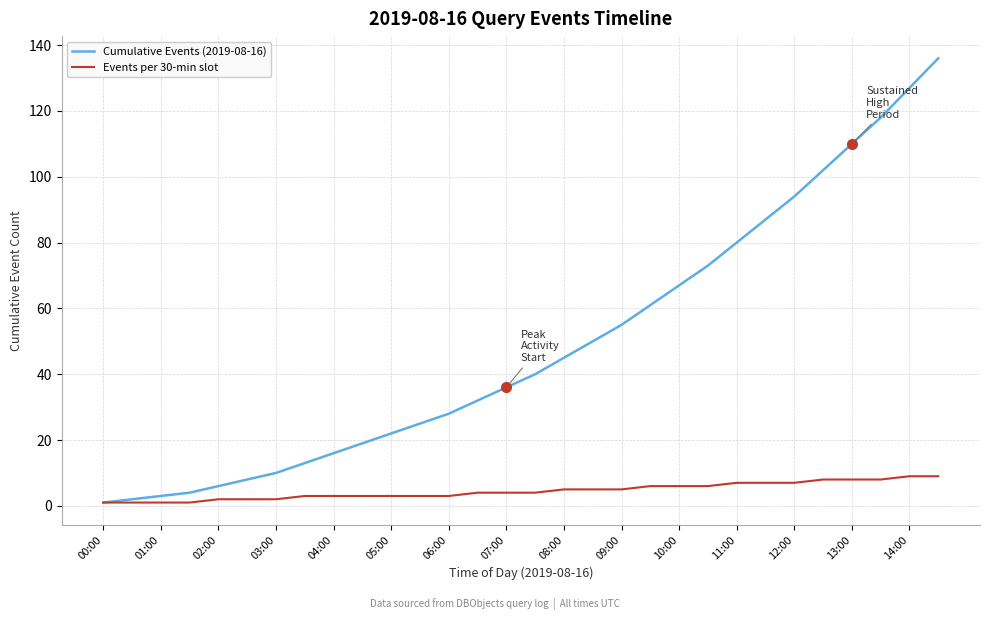

Which series has the largest total across all categories?

Cumulative Events (2019-08-16)